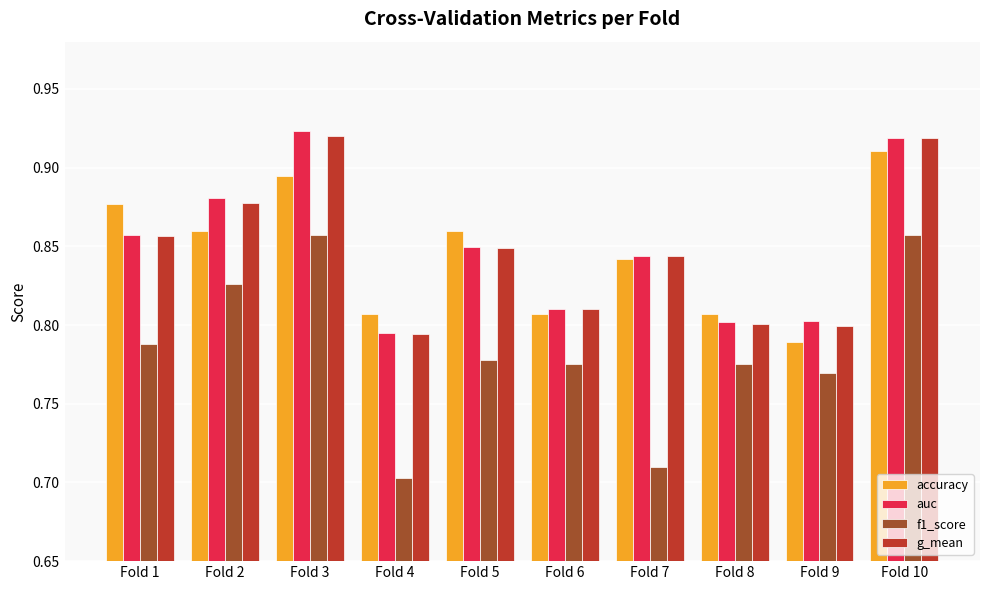

What is the sum of all accuracy values?

8.5